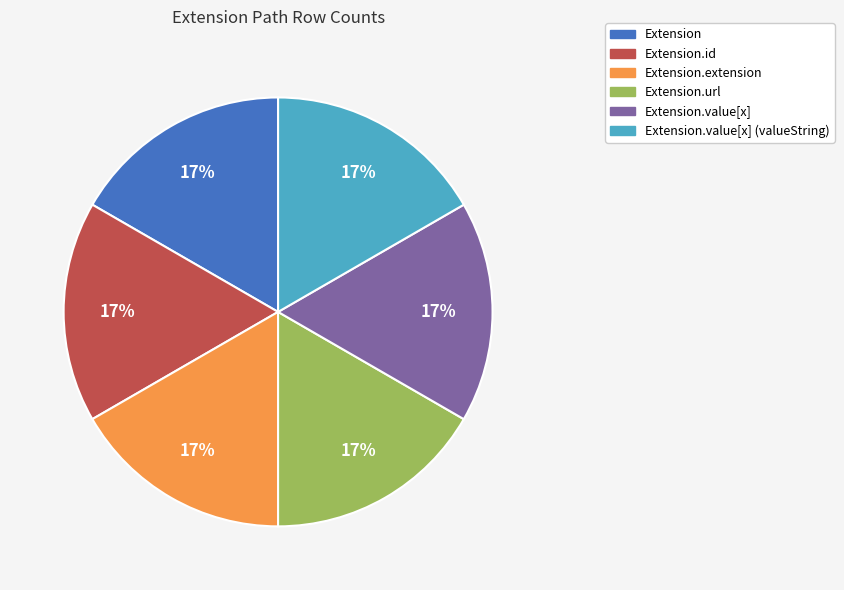

Does any single category account for the majority?

No